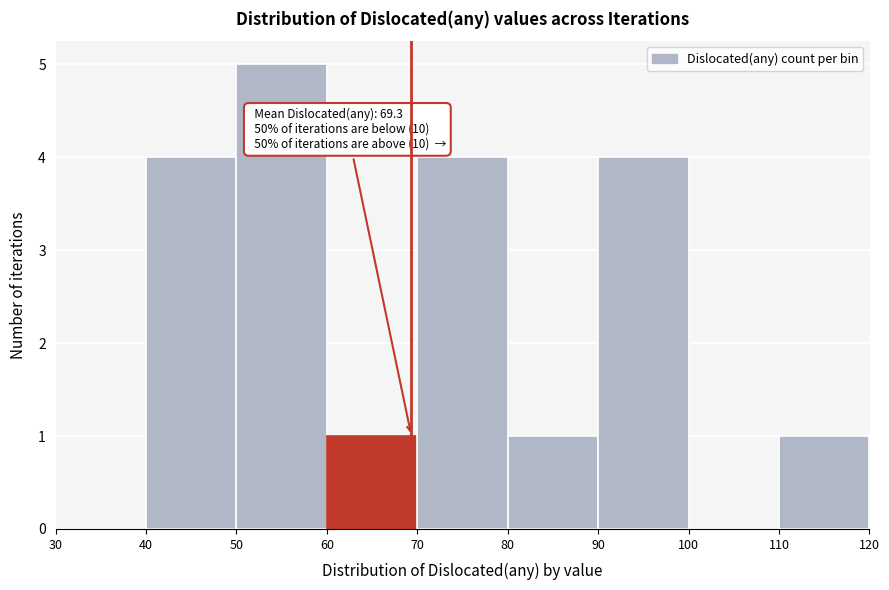

Which range on the x-axis has the tallest bar?

50 to 60